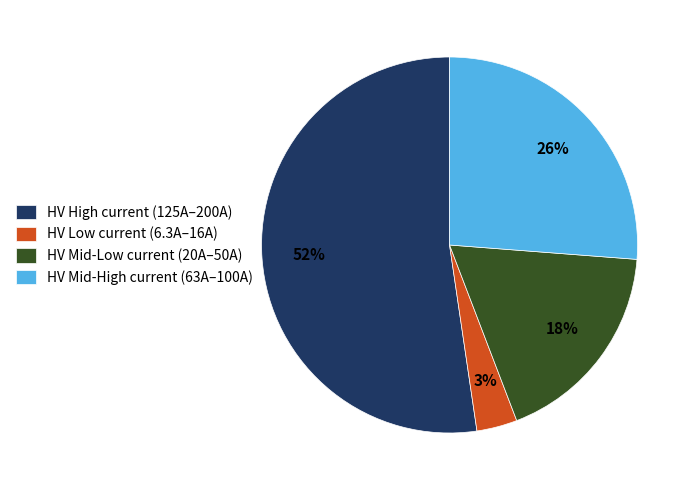

Is there any slice that represents more than half of the pie?

Yes